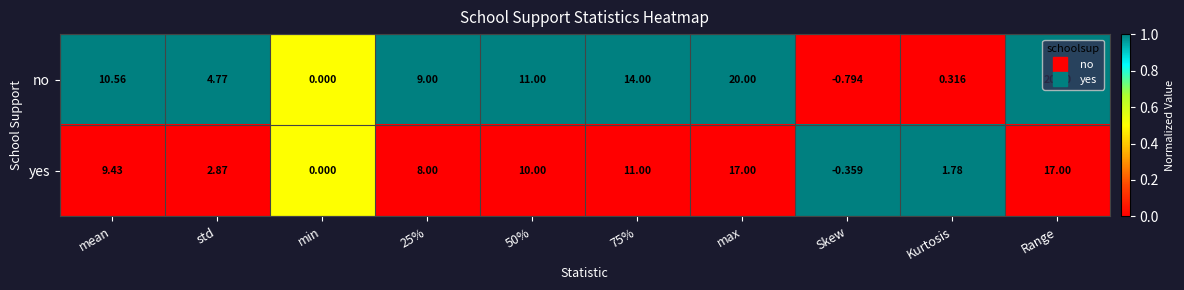

At which category does the chart reach its minimum across all series?

Skew